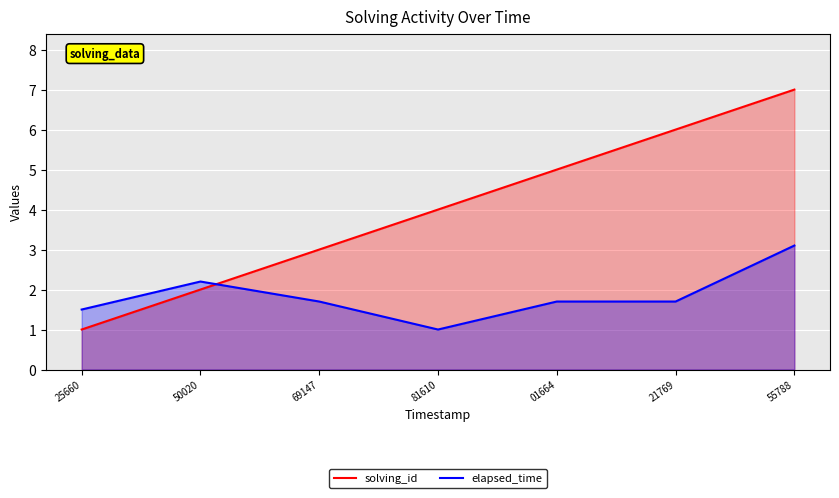

Is the value of elapsed_time at 21769 greater than the value of solving_id at 25660?

Yes